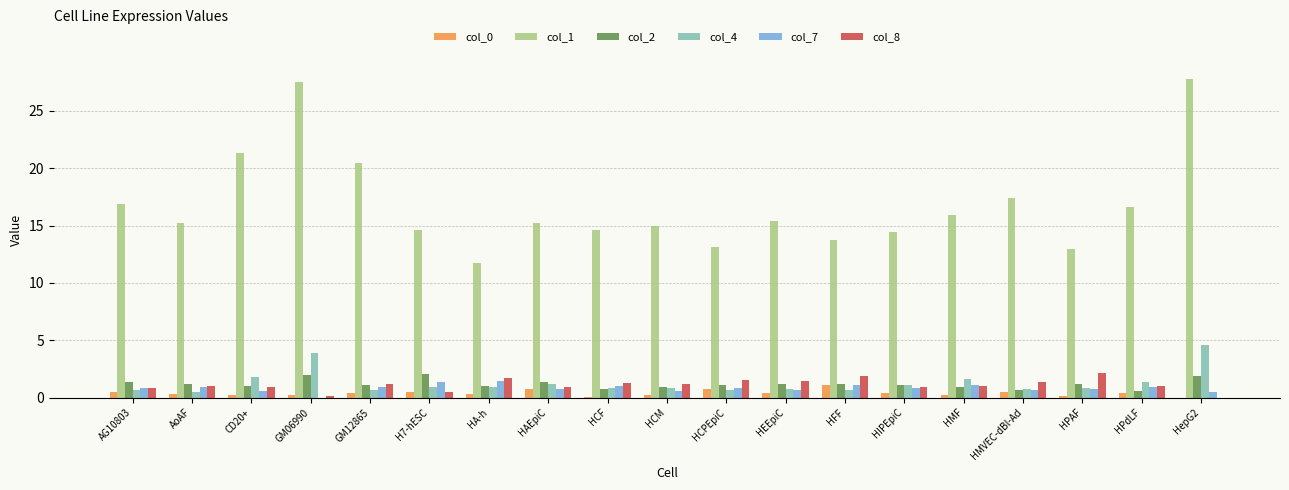

What is the sum of all col_2 values?

22.3